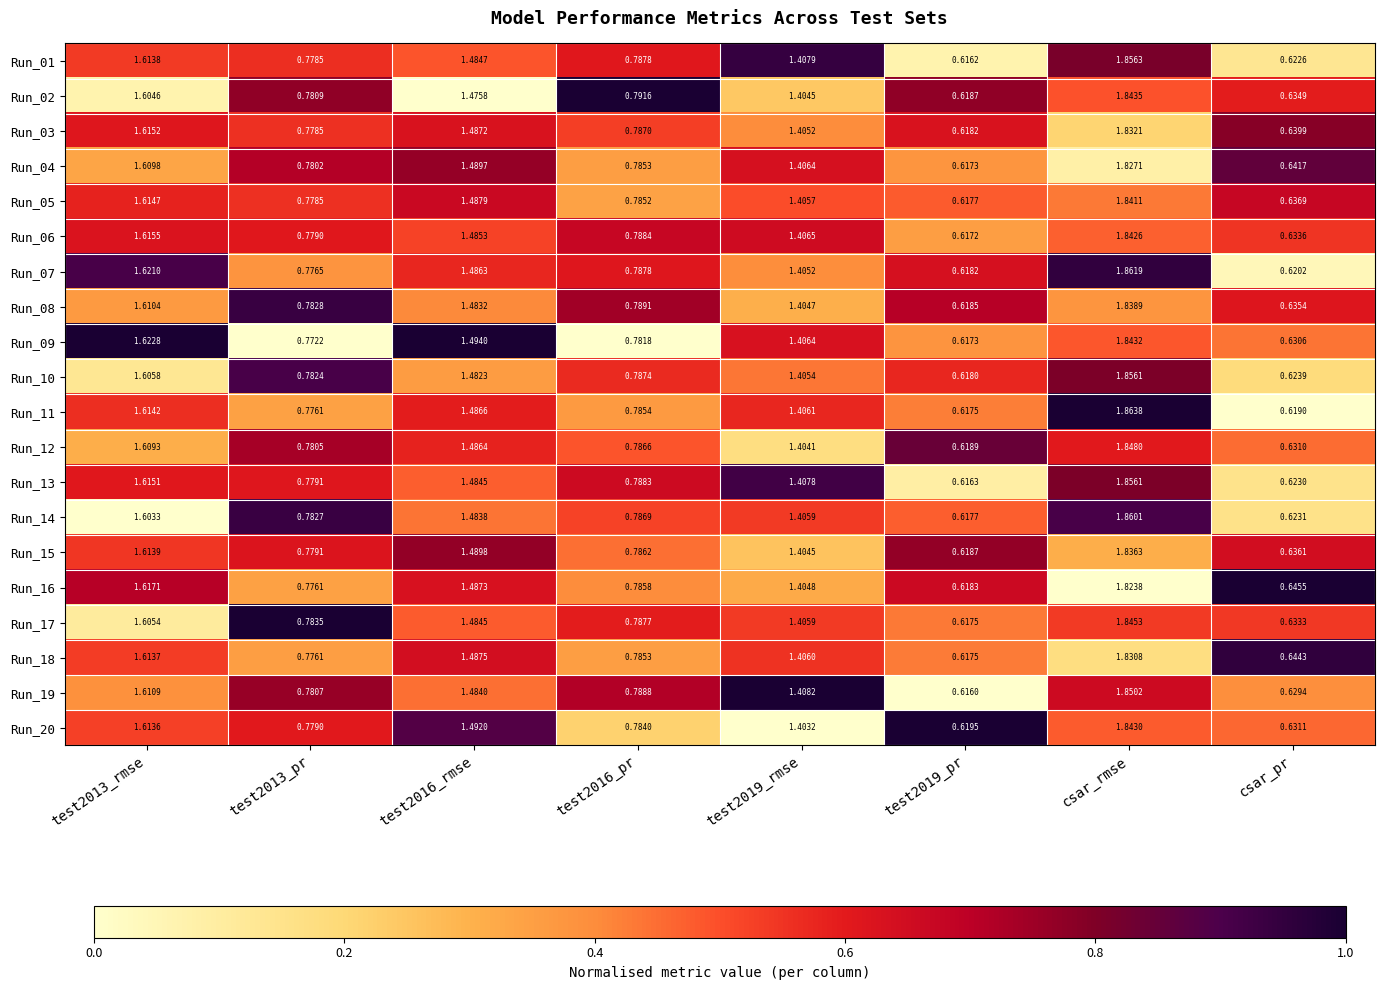

At which category is the sum across all series the highest?

csar_rmse